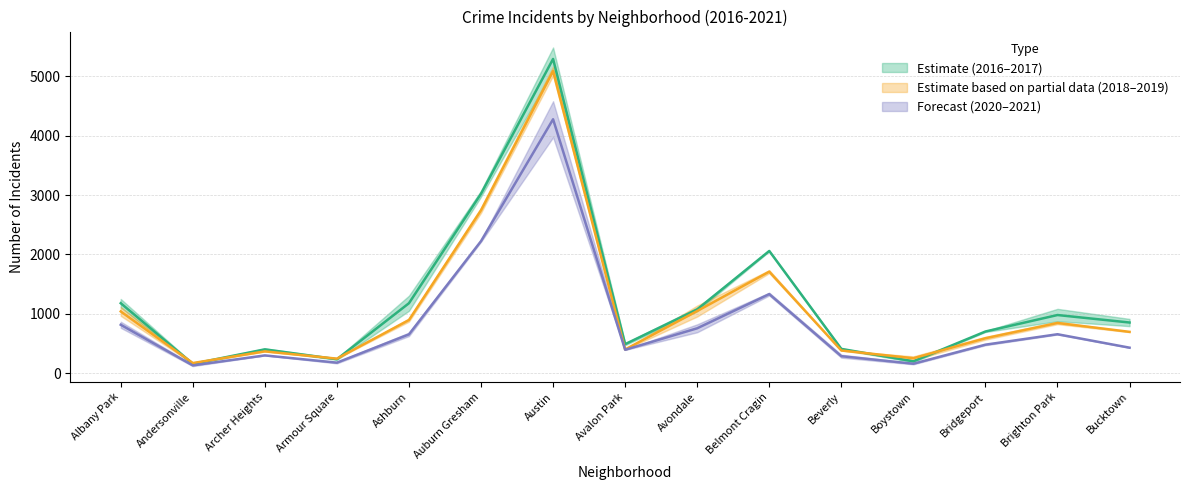

Where does the 2019 series first go above 699?

Albany Park